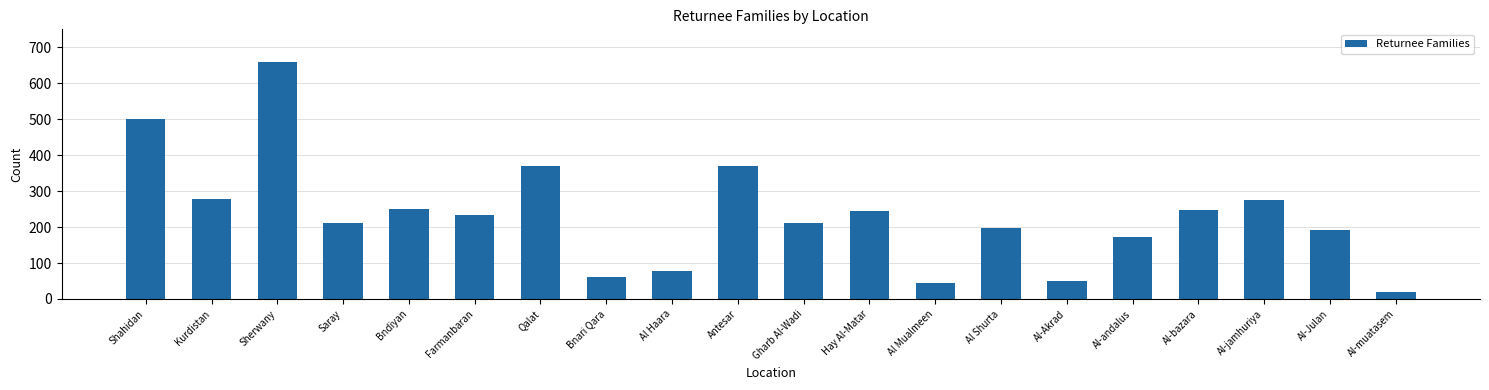

What is the difference between the second highest and second lowest values?

455